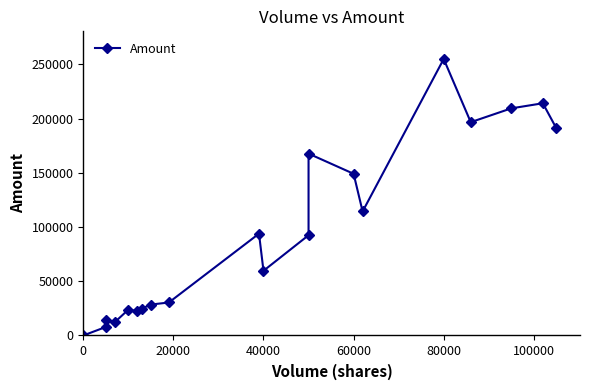

The value at 40000 is 95136. True or false?

False